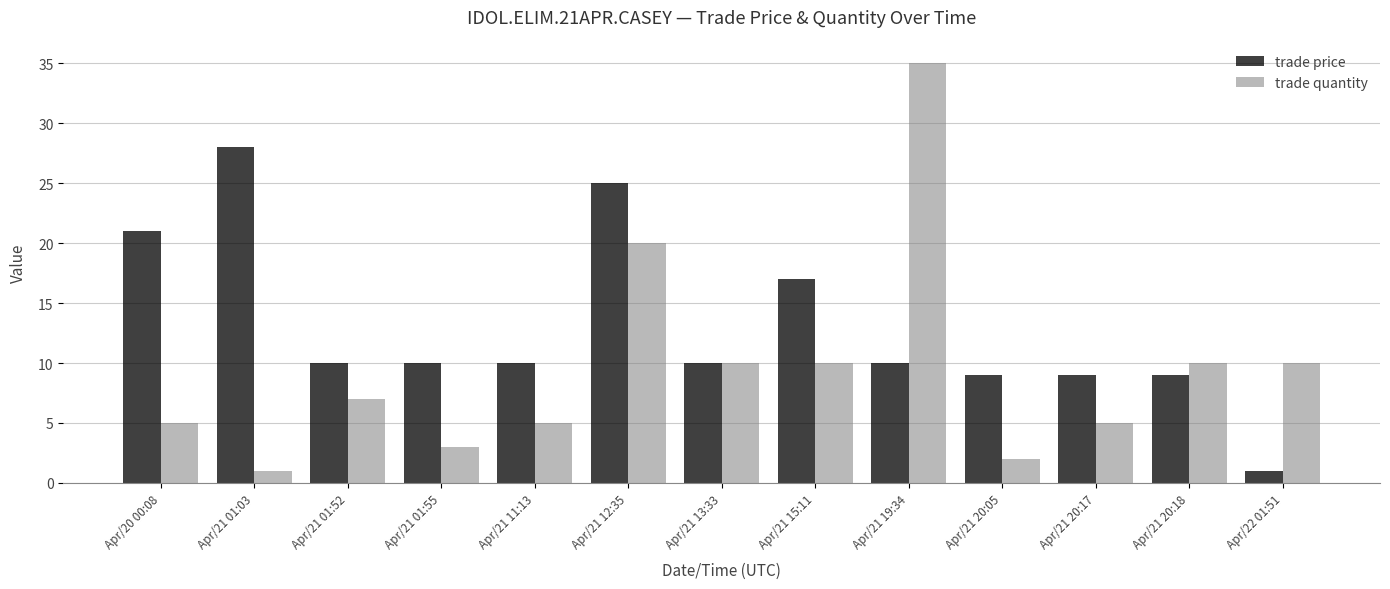

Between Apr/21 13:33 and Apr/21 15:11, which series saw the biggest shift?

trade price